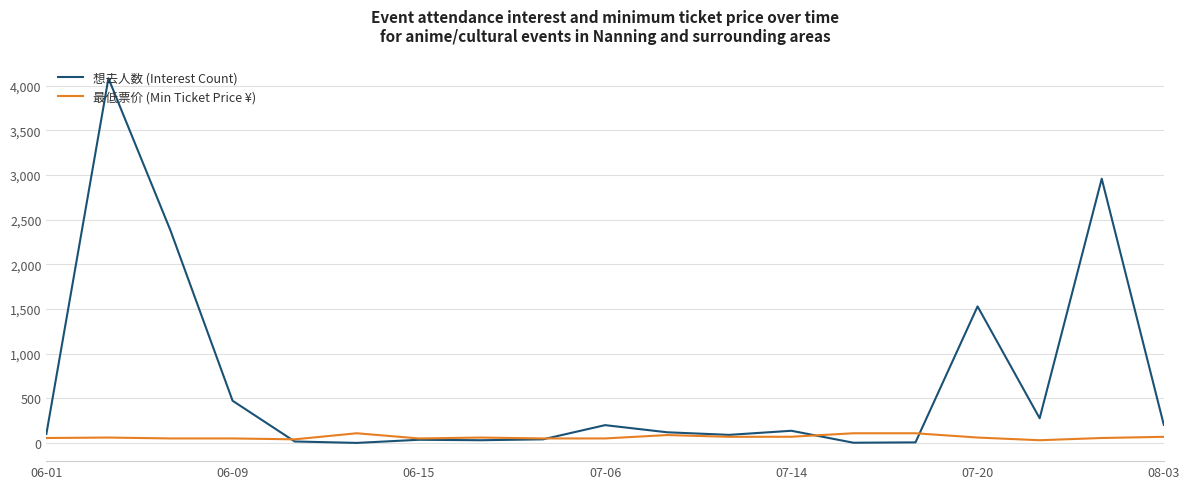

Which series has the widest spread of values?

想去人数 (Interest Count)